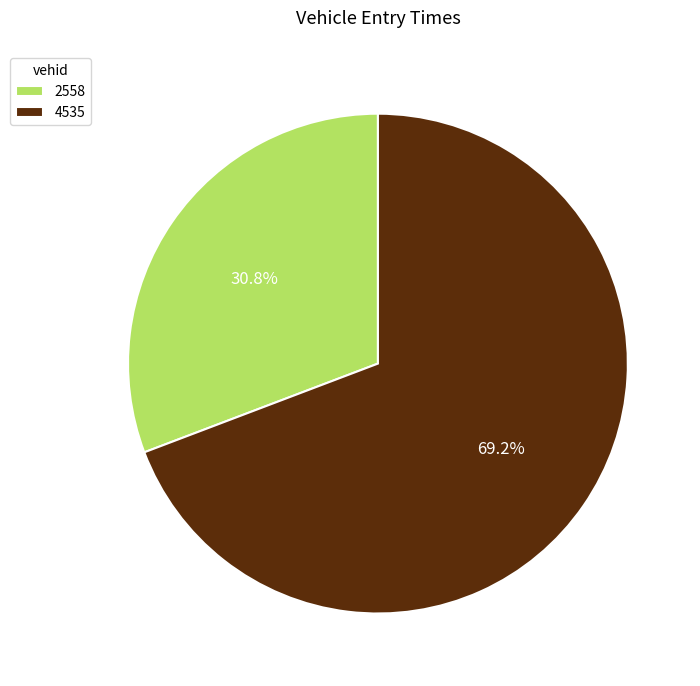

To the nearest percent, what is the average slice percentage?

50%